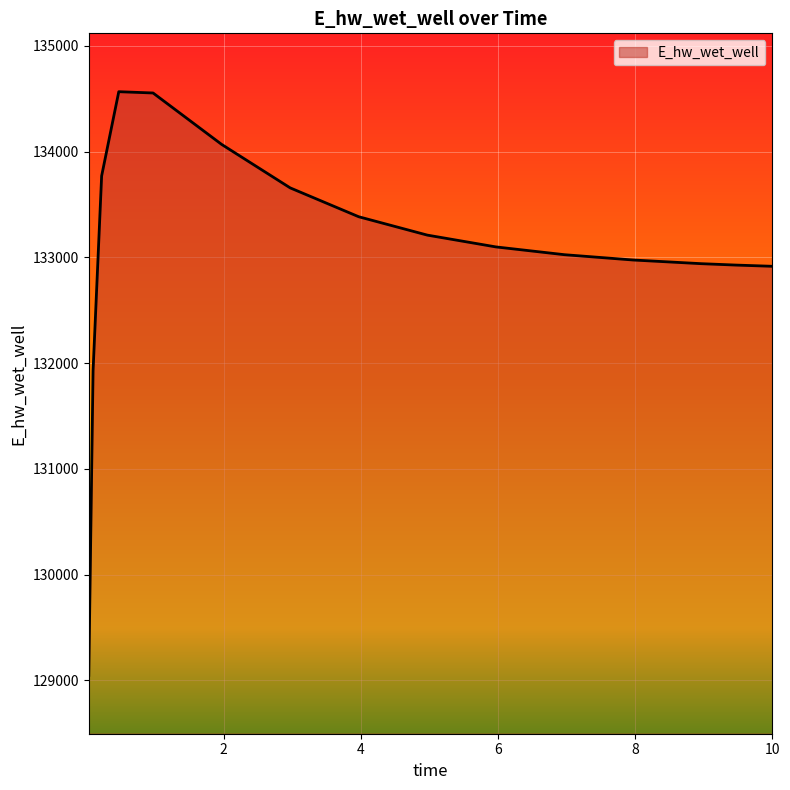

How many lines are shown in the chart?

1